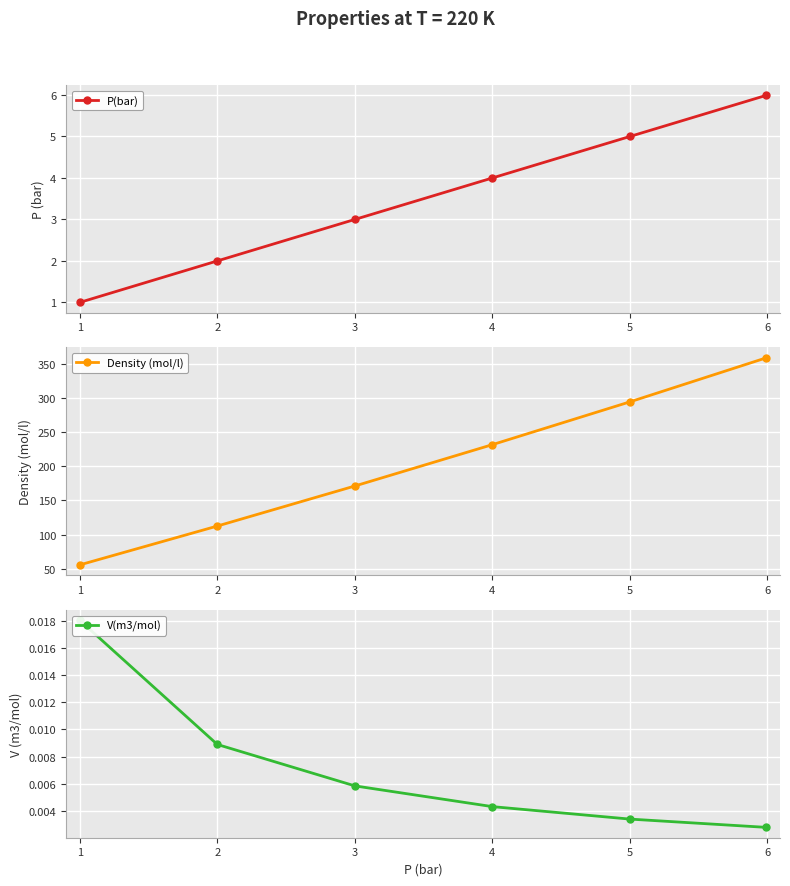

What is the value of the Density (mol/l) point at the 1st from the left?

55.4